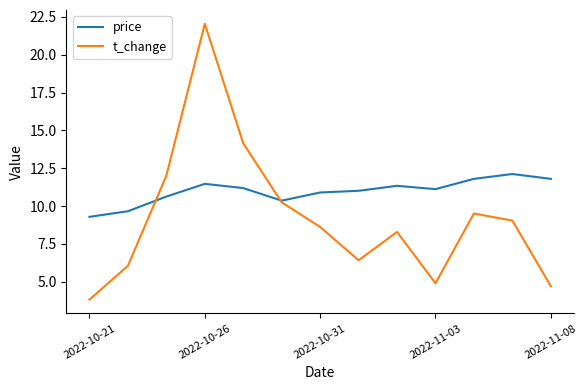

What is the maximum value shown in the chart?

22.1